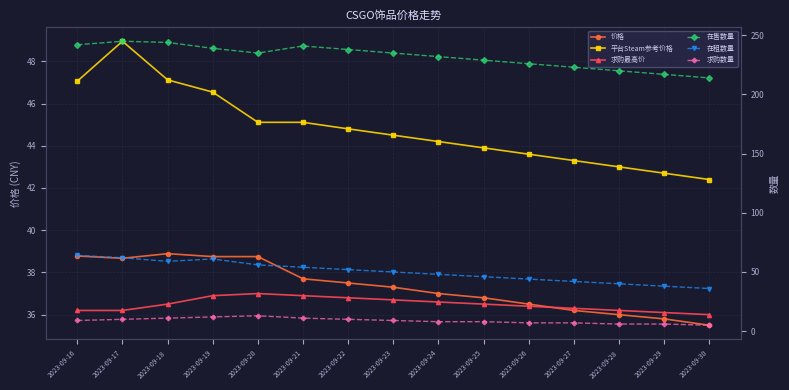

What is the difference between the maximum and second lowest values in the 求购数量 series?

7.0